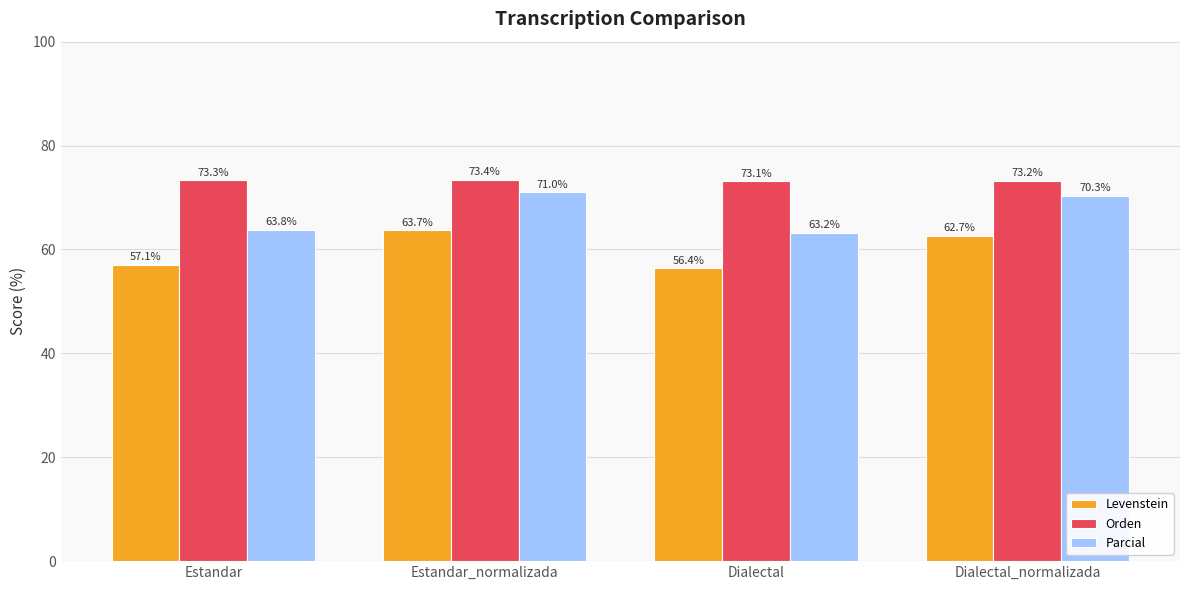

How many groups of bars are there?

4